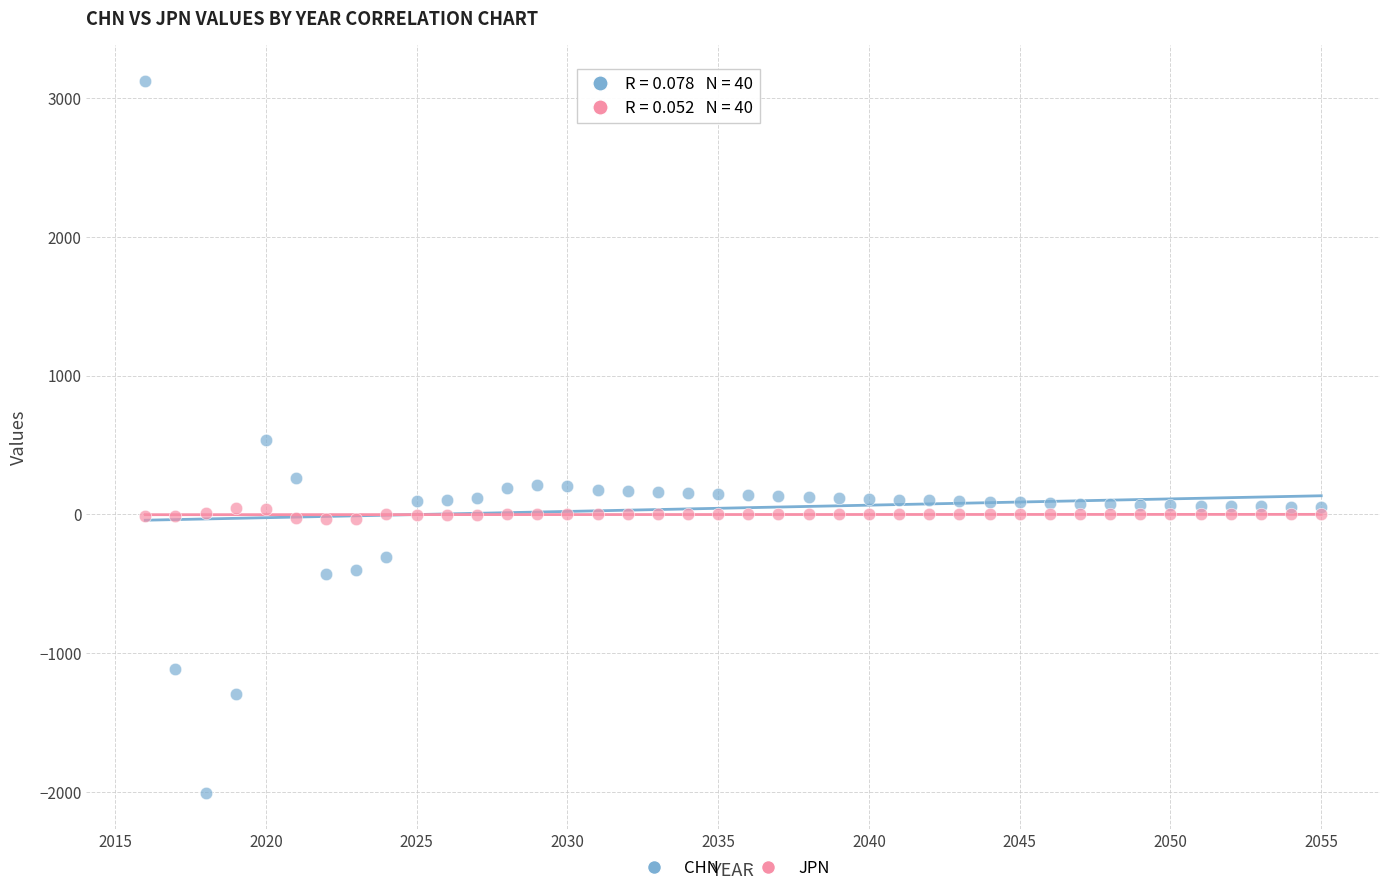

Which series has the largest Y range (max minus min)?

CHN